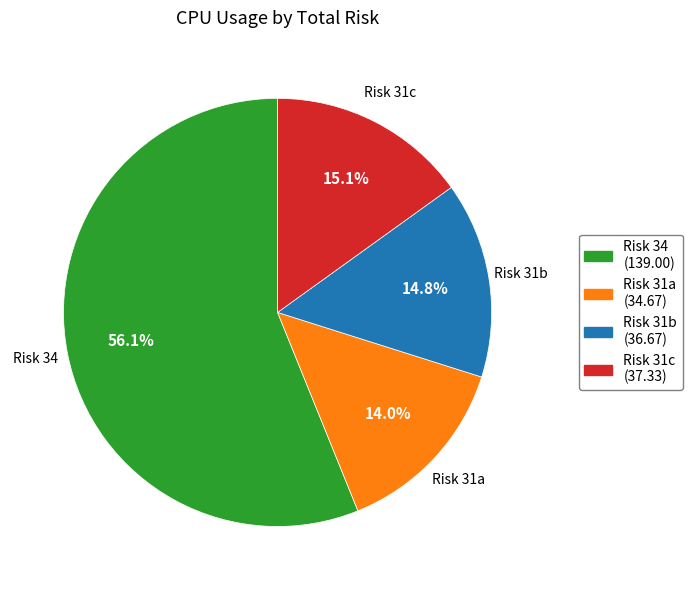

Is there a majority slice in this chart?

Yes